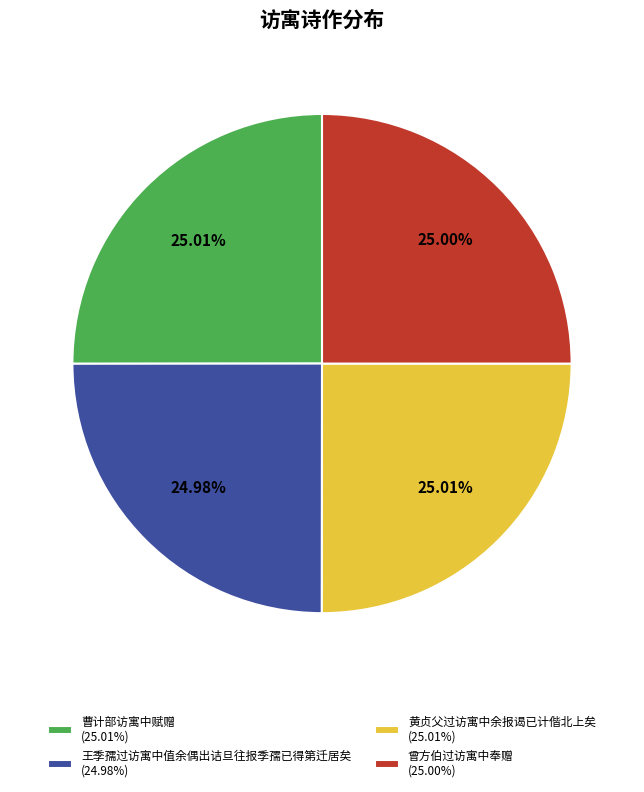

How much of the chart is everything except 王季孺过访寓中值余偶出诘旦往报季孺已得第迁居矣?

75.0%